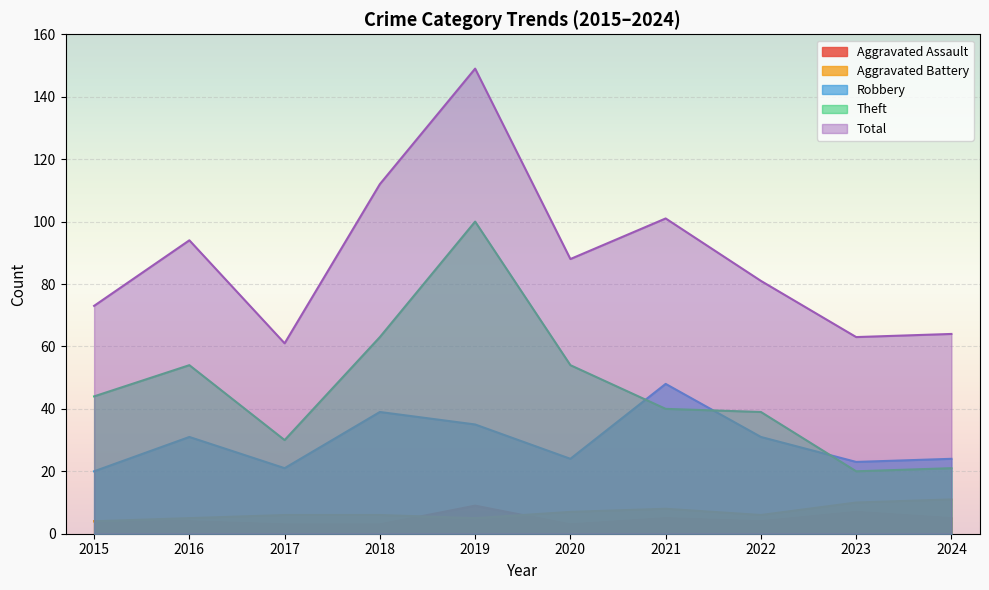

At which label does Robbery reach its minimum?

2015